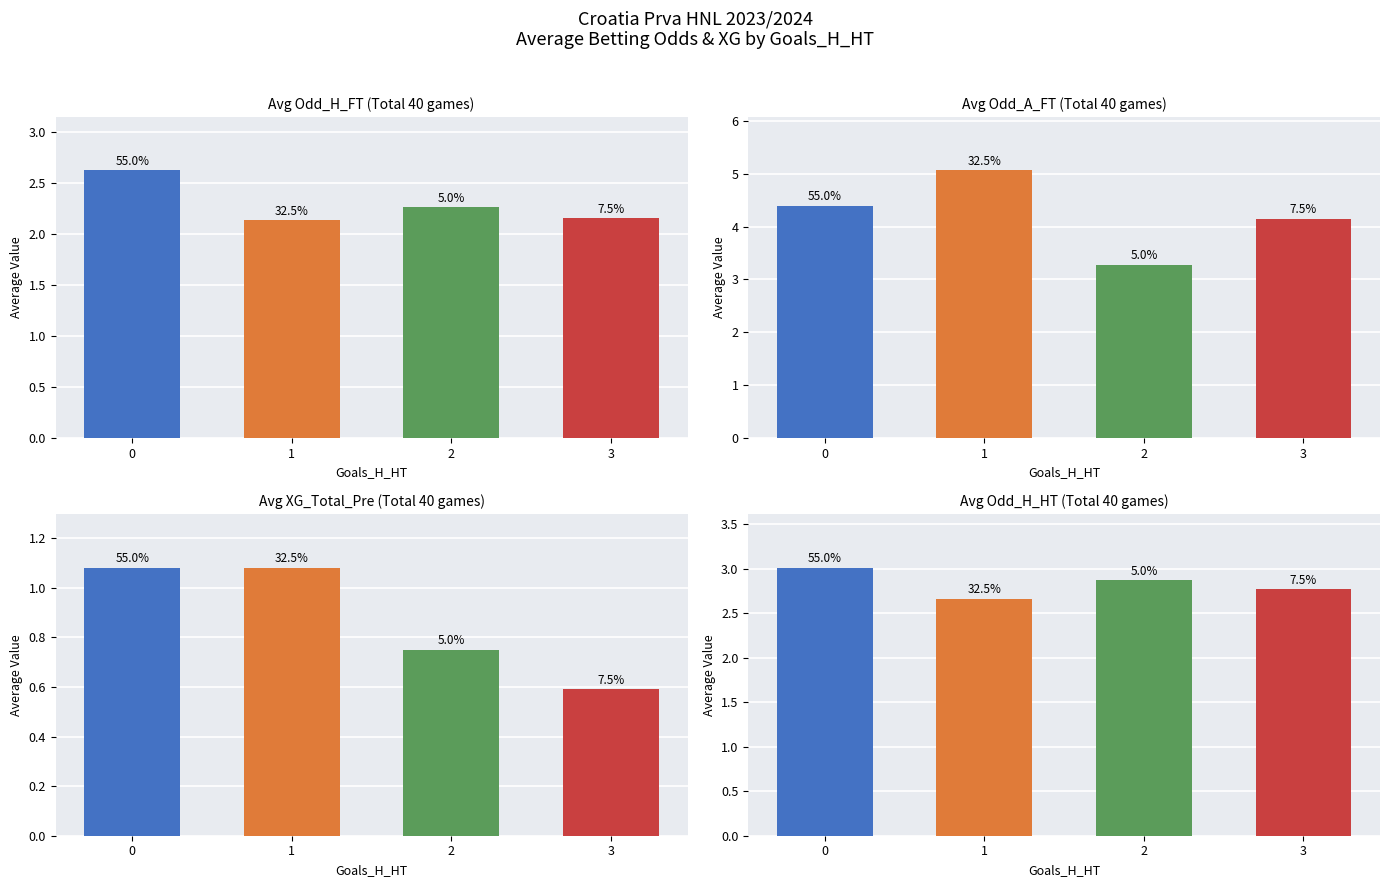

Reading right to left, list all the values displayed in this chart.

Avg Odd_H_FT: 2.1	2.3	2.1	2.6
Avg Odd_A_FT: 4.2	3.3	5.1	4.4
Avg XG_Total_Pre: 0.6	0.8	1.1	1.1
Avg Odd_H_HT: 2.8	2.9	2.7	3.0